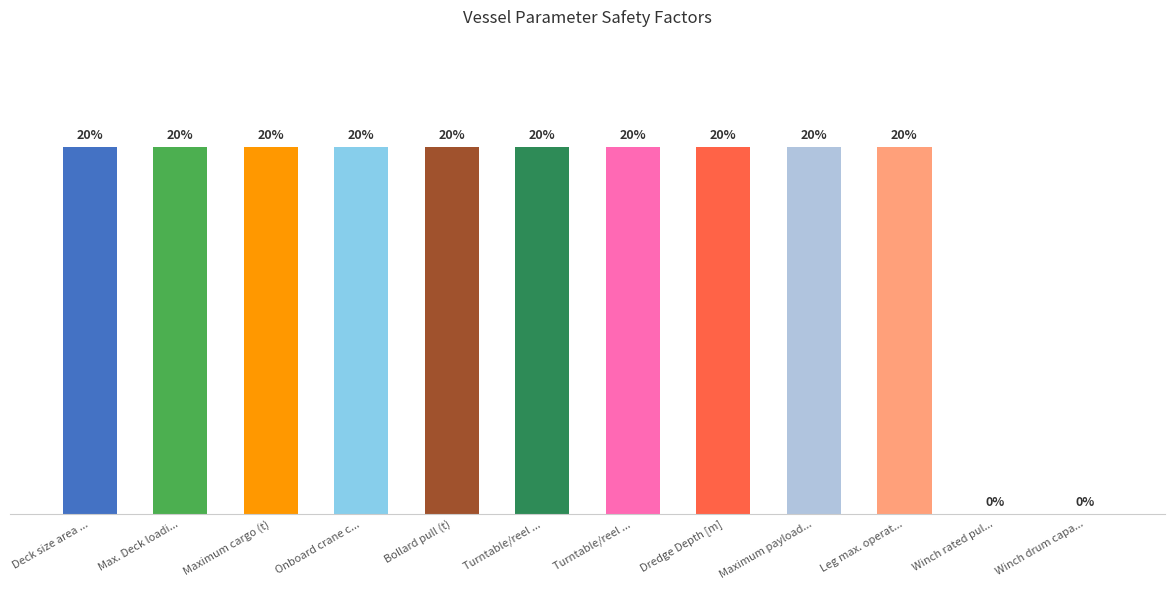

What is the sum of all values?

2.0